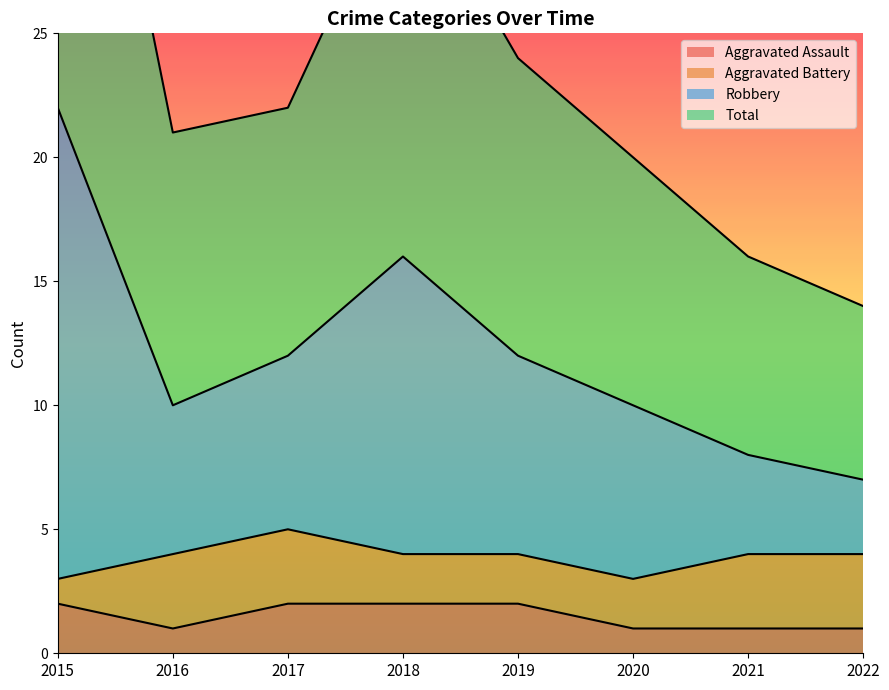

The value of Aggravated Assault at 2016 is 2. True or false?

False